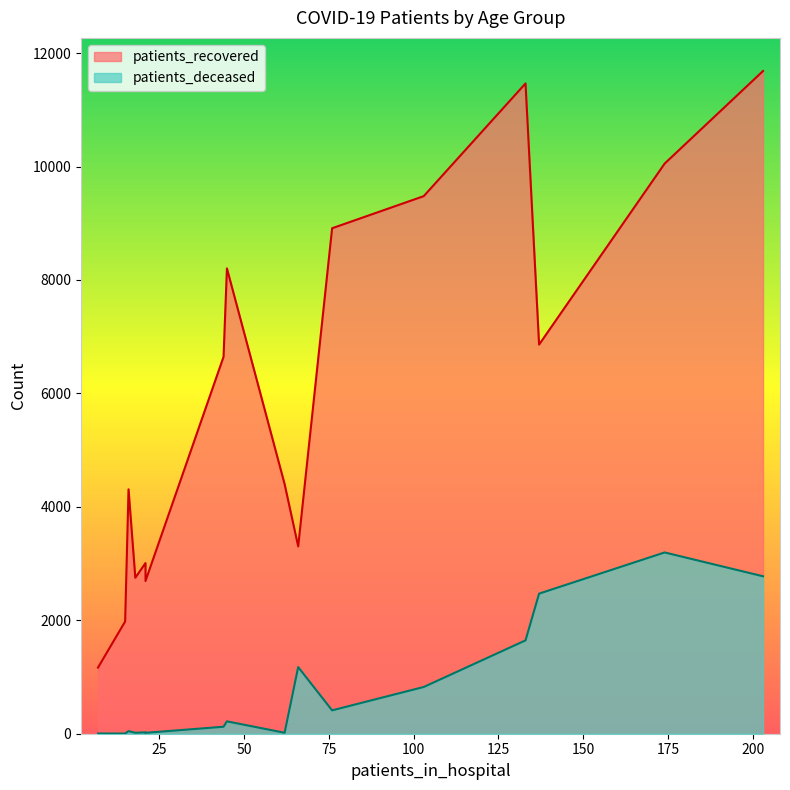

True or false: patients_deceased has a value of 809 at >90.

False